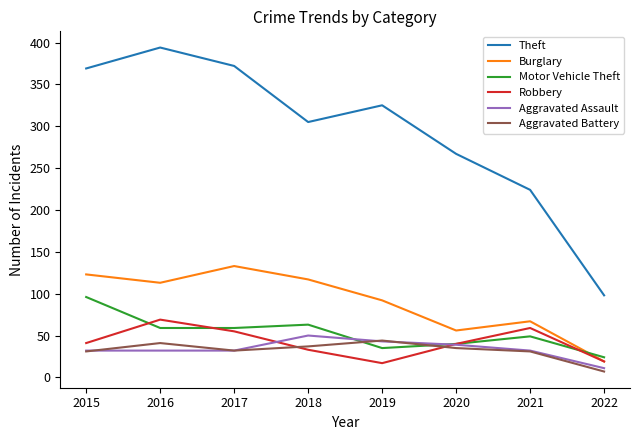

What is the sum of the Motor Vehicle Theft values at 2016 and 2022?

83